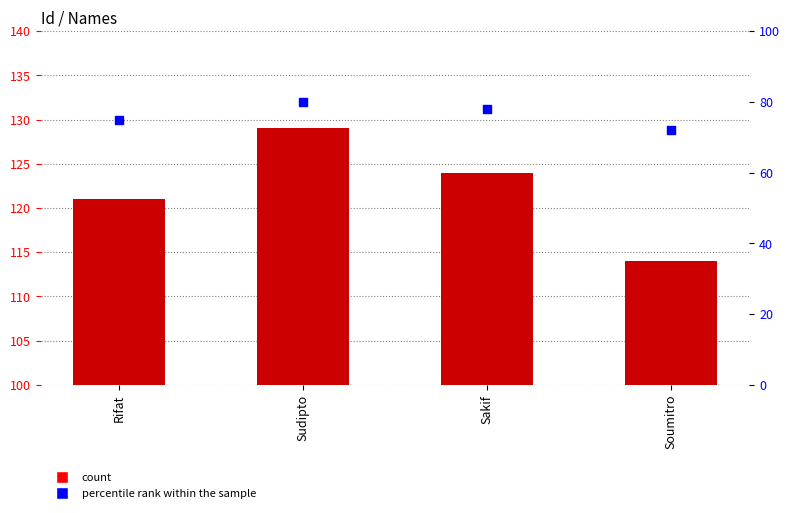

At which category is the sum across all series the highest?

Sudipto